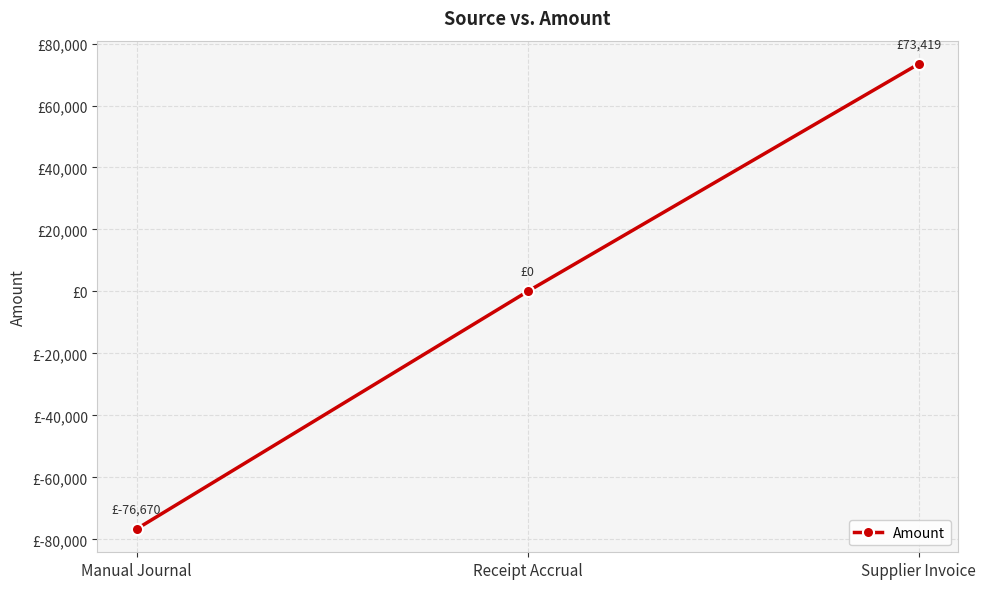

Reading left to right, extract all data points from this chart.

-76670.0	0.0	73418.9